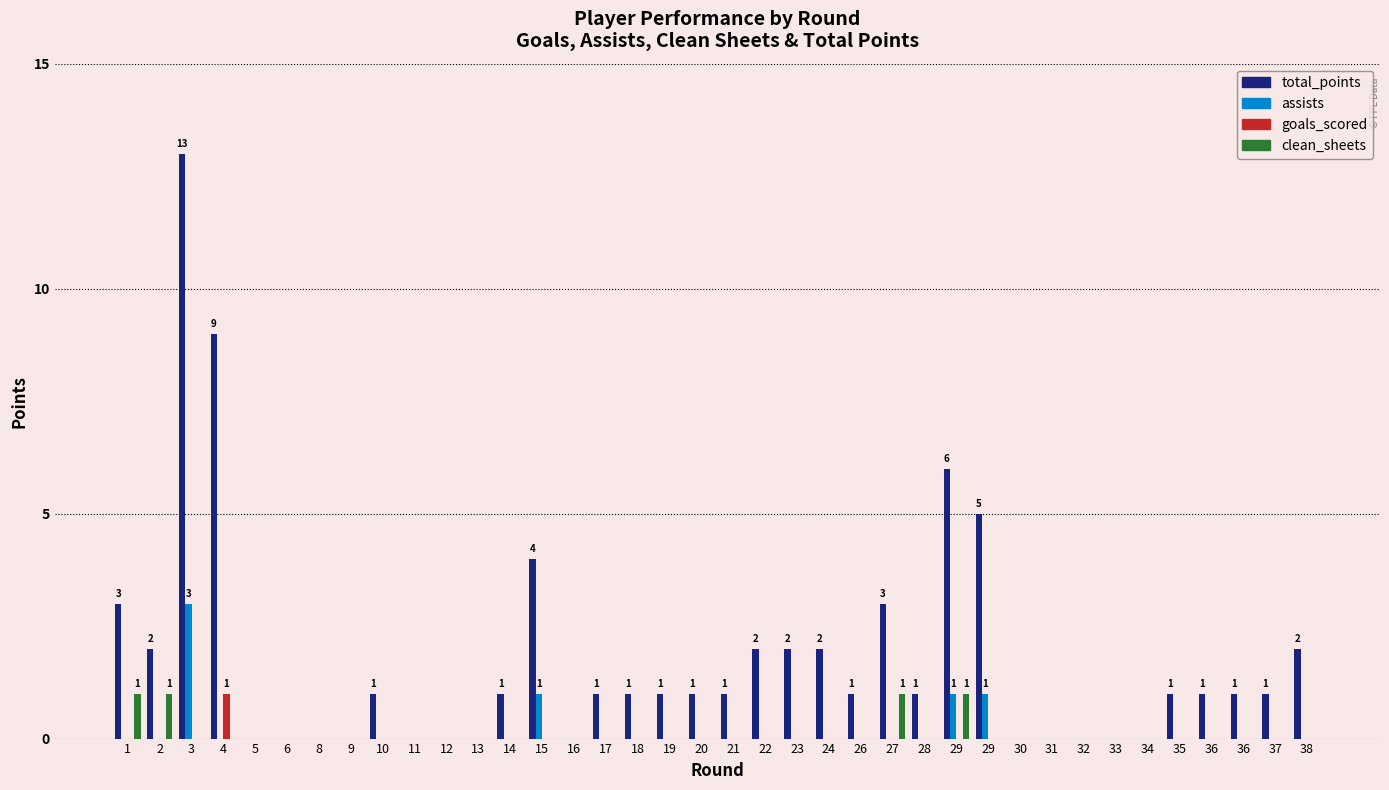

How many data points does each series have?

38